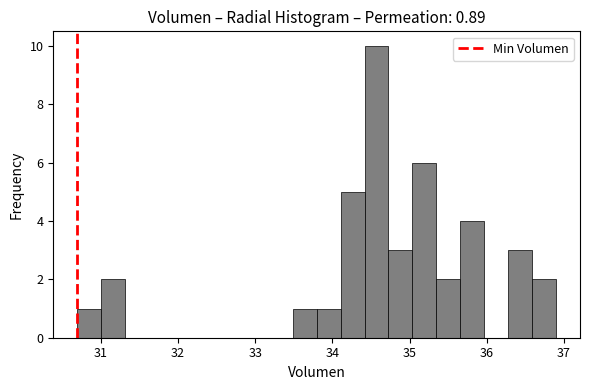

Around what value on the x-axis is the tallest bar? Give the approximate position of its centre, as read against the axis.

34.6